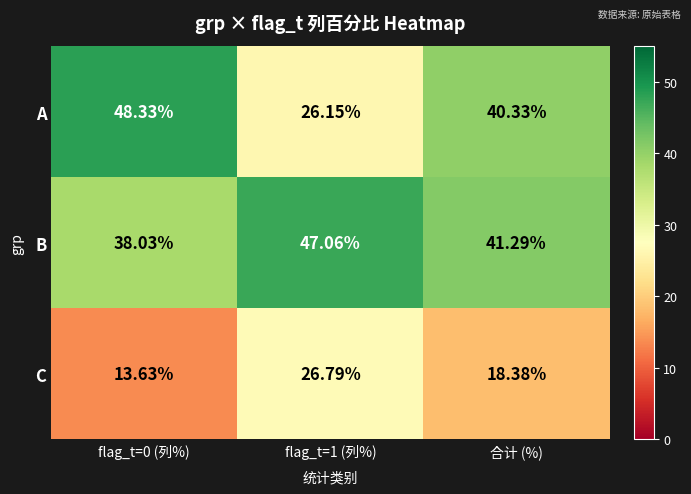

Where is A nearest to the value 37?

合计 (%)